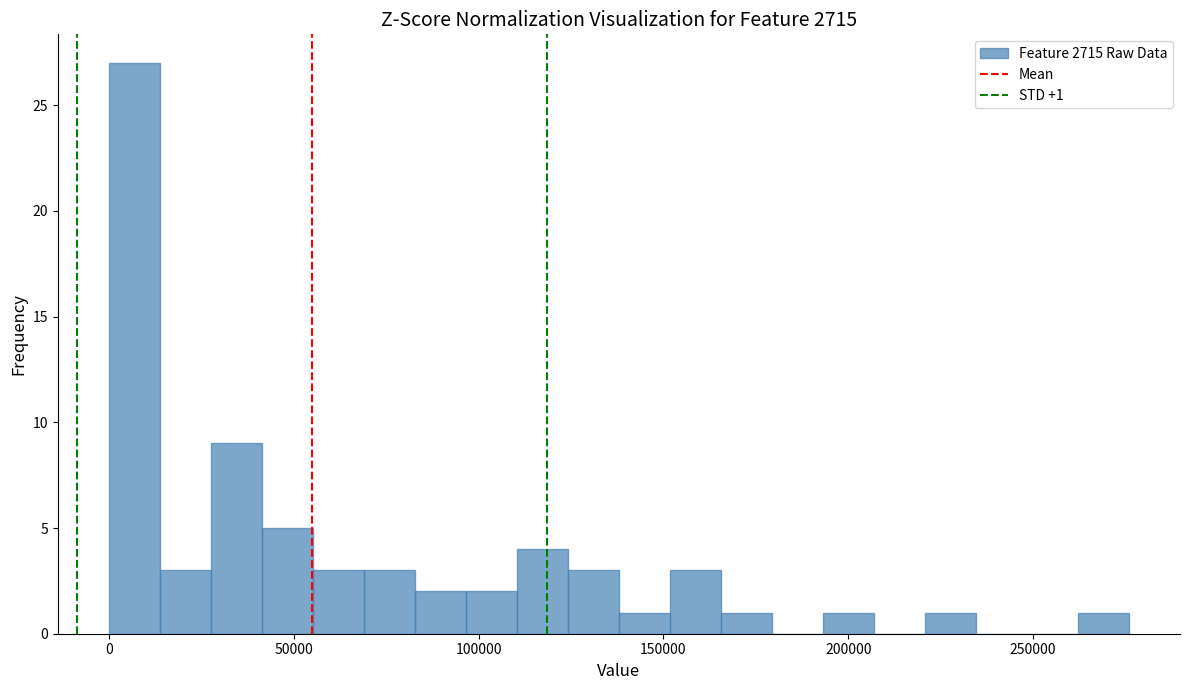

Read against the x-axis, roughly where is the centre of the tallest bar?

5000